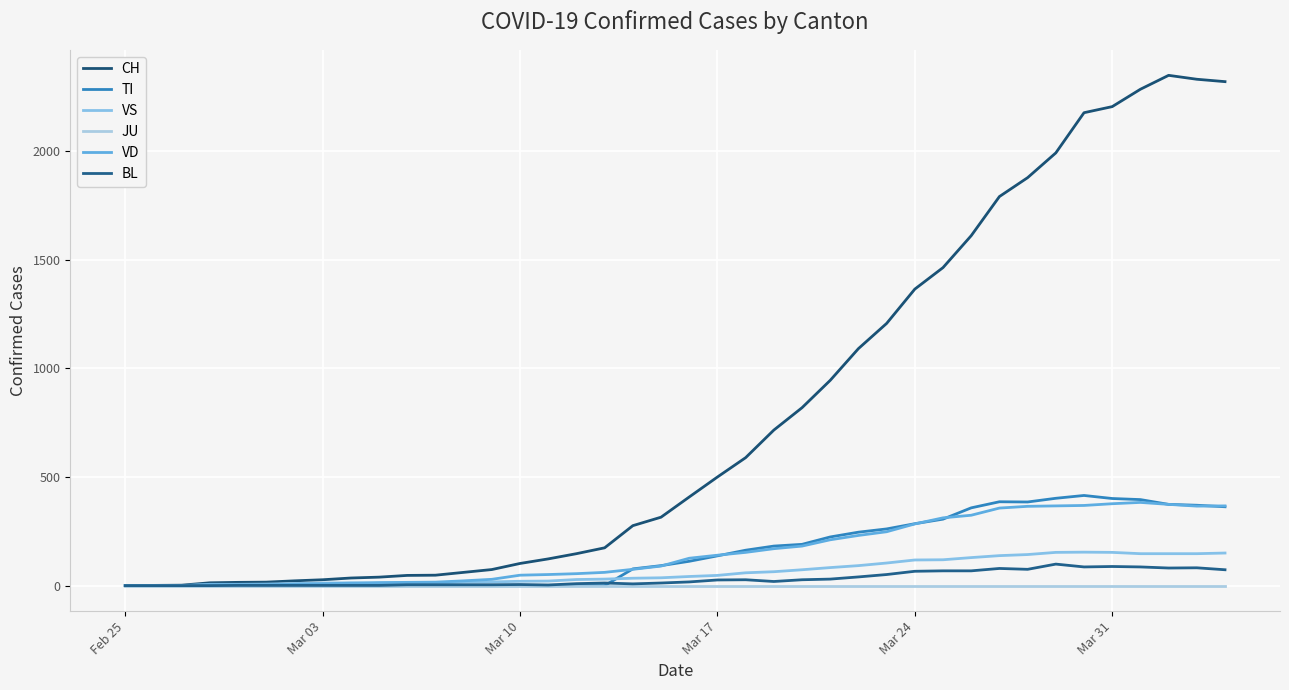

How many lines are shown in the chart?

6